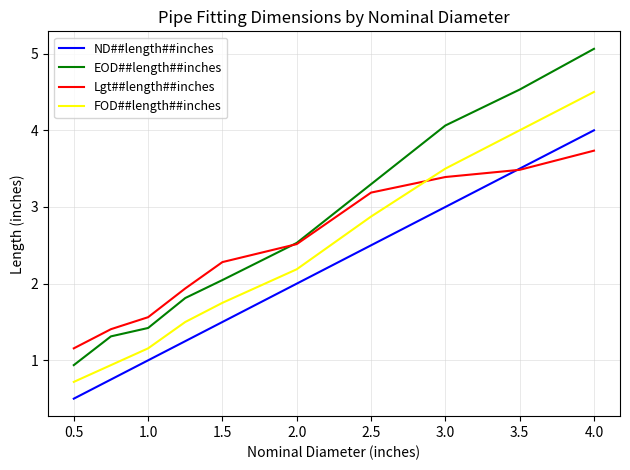

Which series has the largest range (max minus min)?

EOD##length##inches